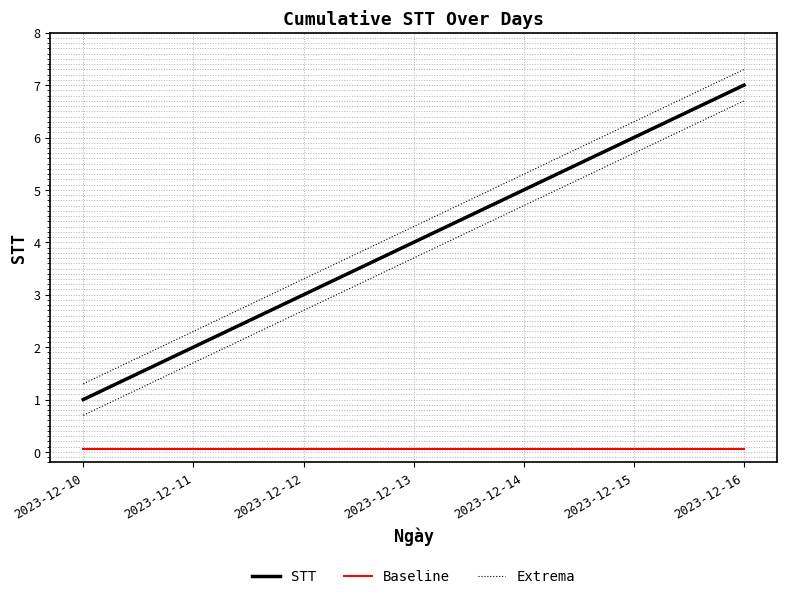

Between 2023-12-12 and 2023-12-14, which is larger?

2023-12-14